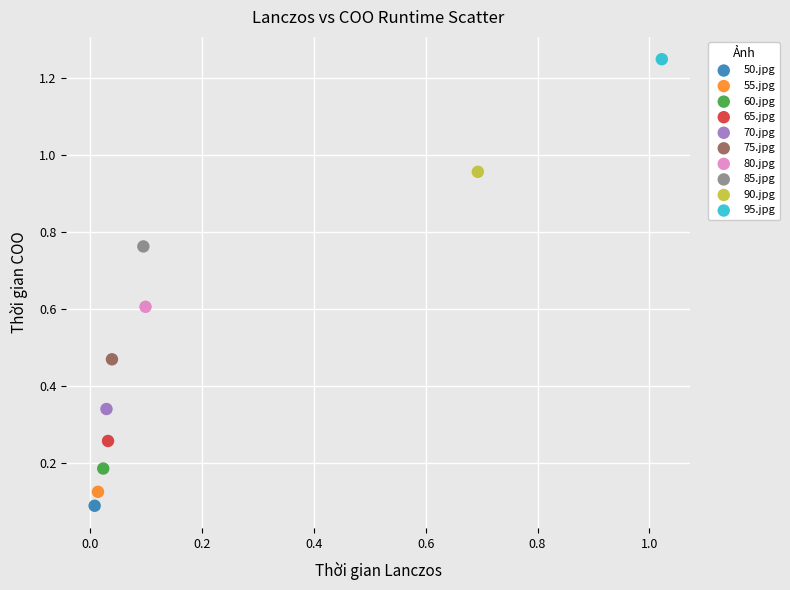

What are all the series names shown in the legend?

50.jpg, 55.jpg, 60.jpg, 65.jpg, 70.jpg, 75.jpg, 80.jpg, 85.jpg, 90.jpg, 95.jpg